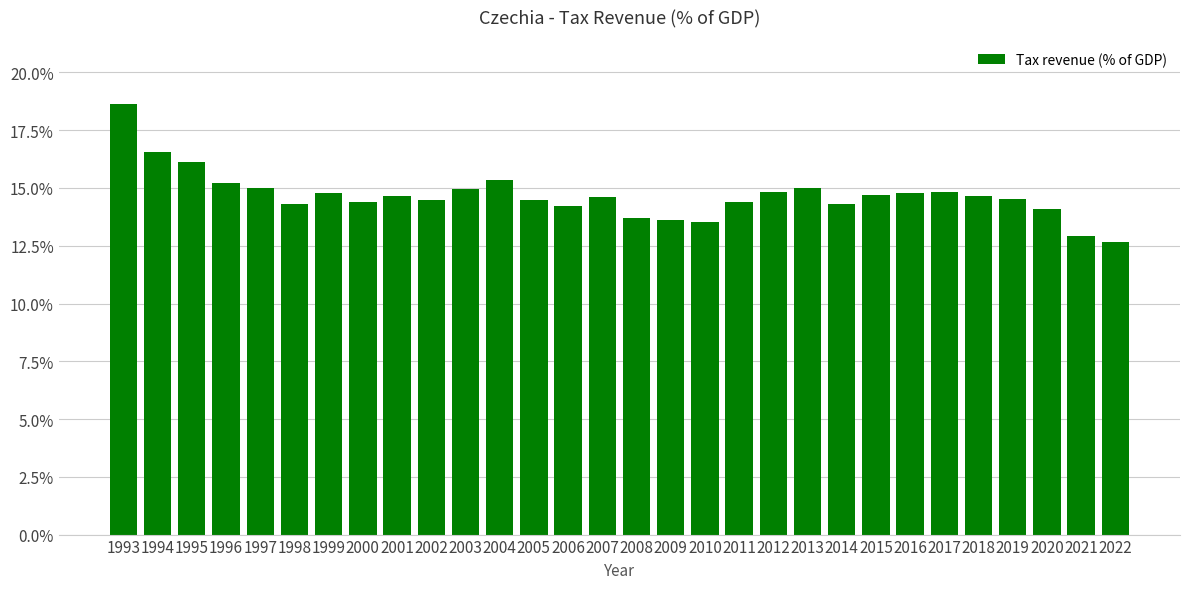

Is it true that the value at 2020 is 14.1?

True